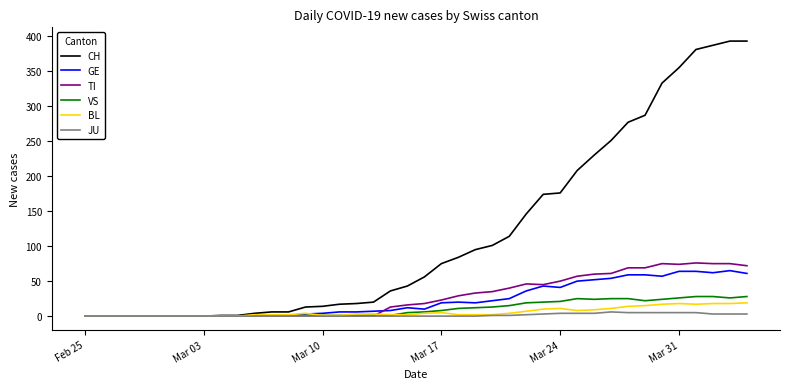

Which series has the widest spread of values?

CH